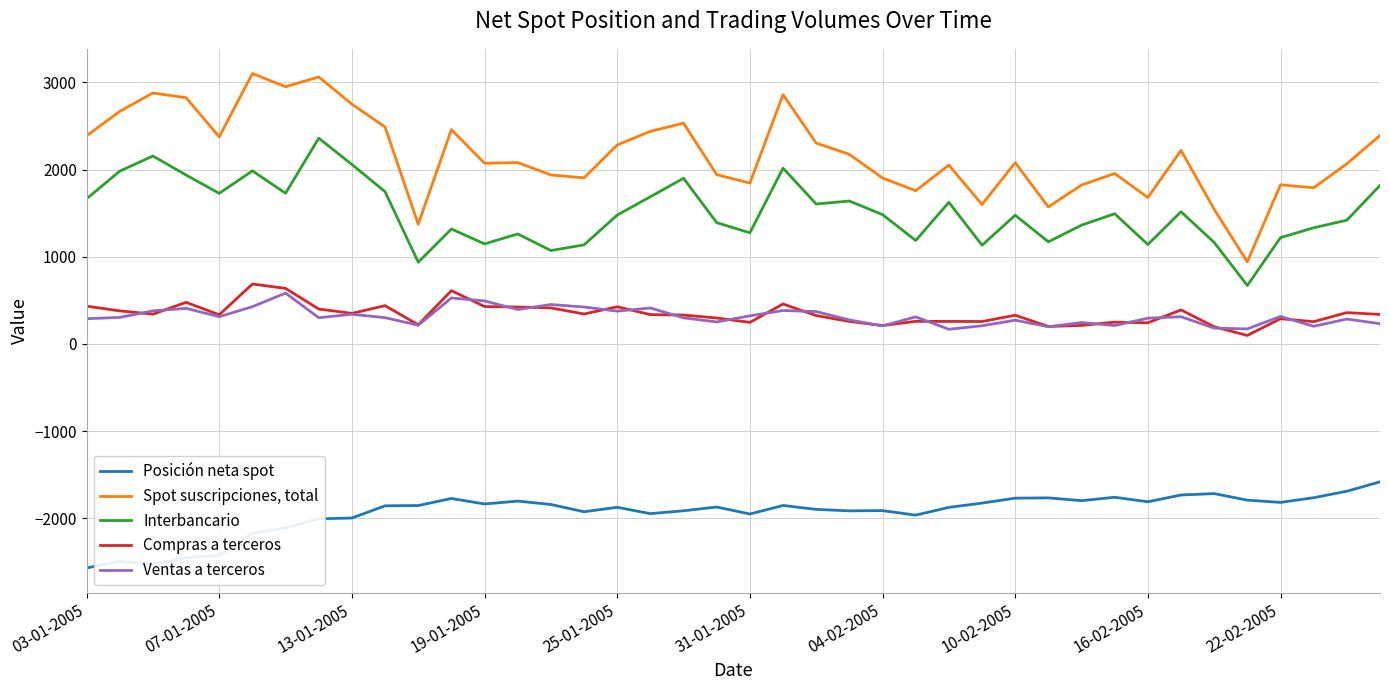

Which series has the largest total across all categories?

Spot suscripciones, total